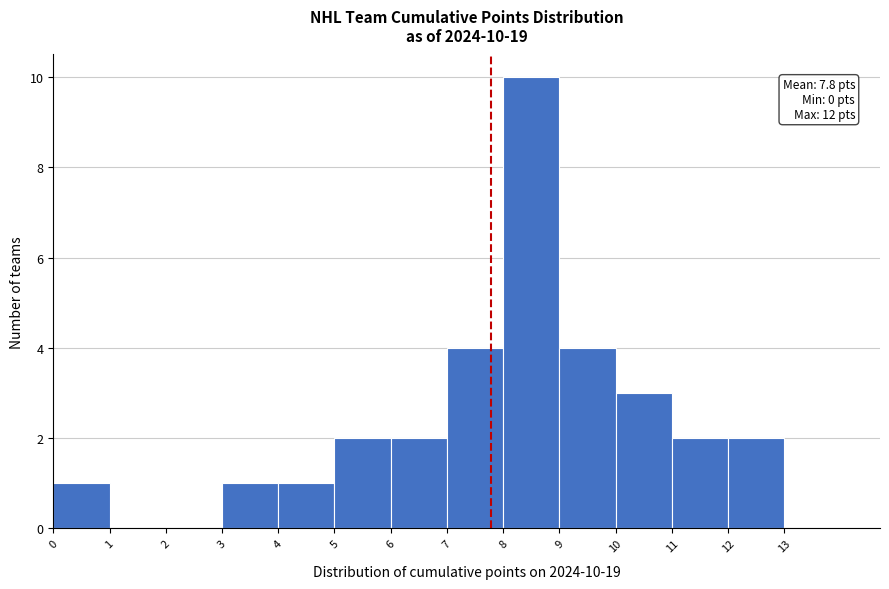

Which range on the x-axis has the tallest bar?

8 to 9